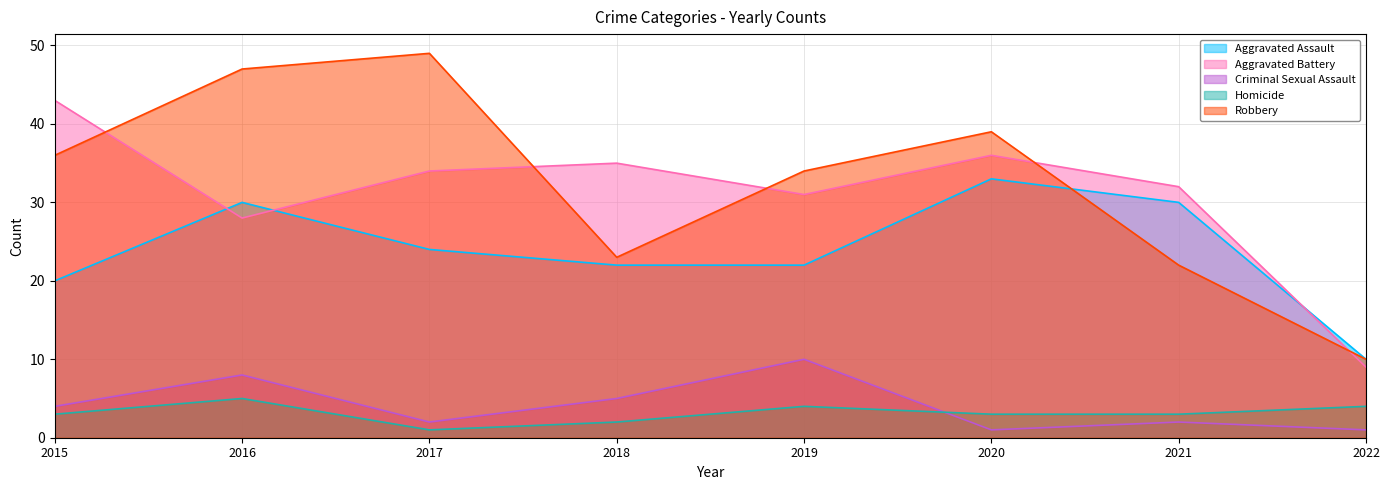

What are all the series names shown in the legend?

Aggravated Assault, Aggravated Battery, Criminal Sexual Assault, Homicide, Robbery